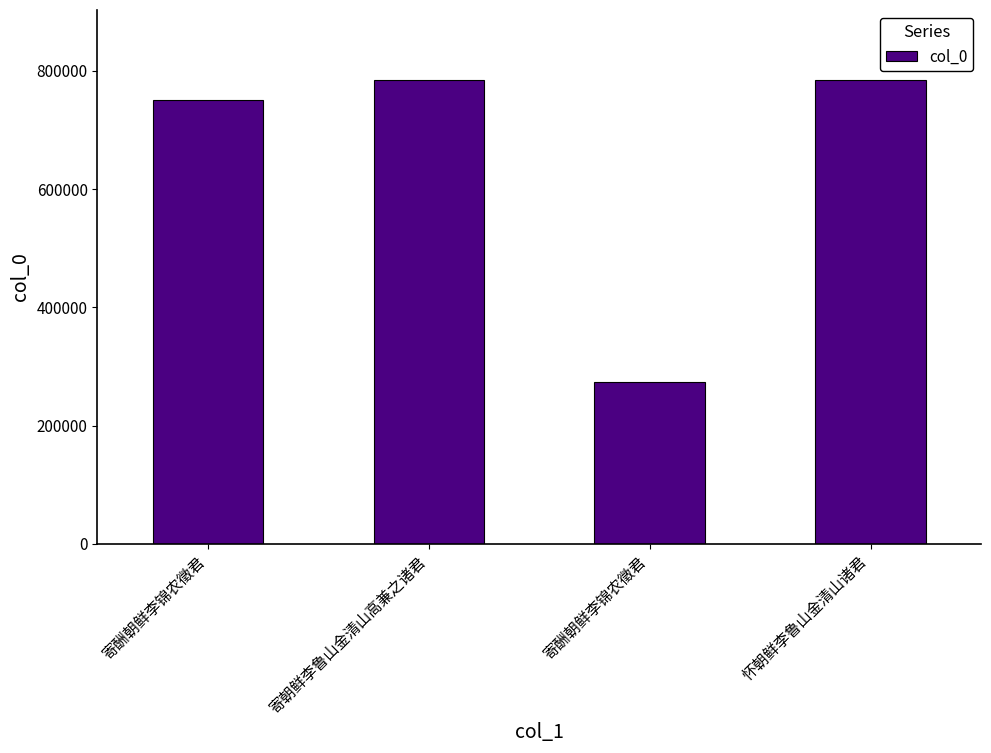

Reading left to right, transcribe all the data shown in this chart.

寄酬朝鲜李锦农徵君=749934	寄朝鲜李鲁山金清山高兼之诸君=785212	寄酬朝鲜李锦农徵君=274207	怀朝鲜李鲁山金清山诸君=785141